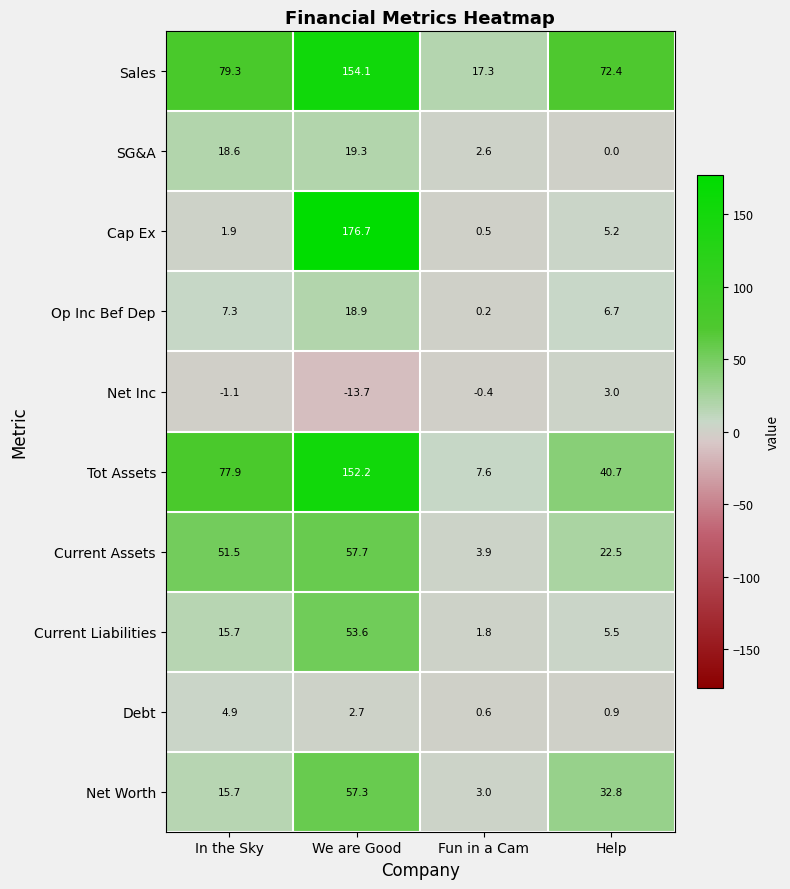

Is it true that Current Assets equals 6.6 at Fun in a Cam?

False